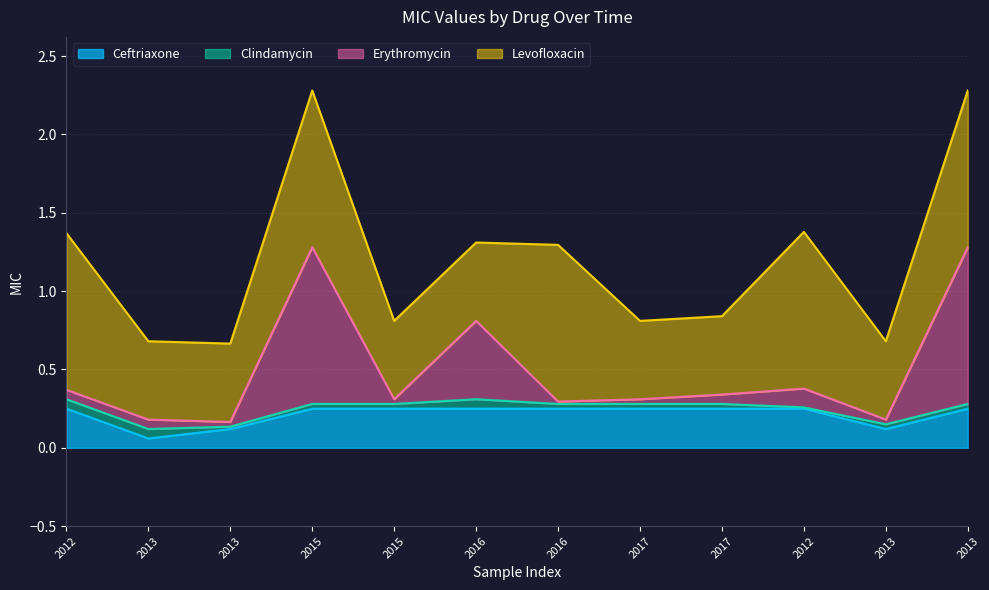

What is the sum of the Ceftriaxone values at 2013 and 2017?

0.3